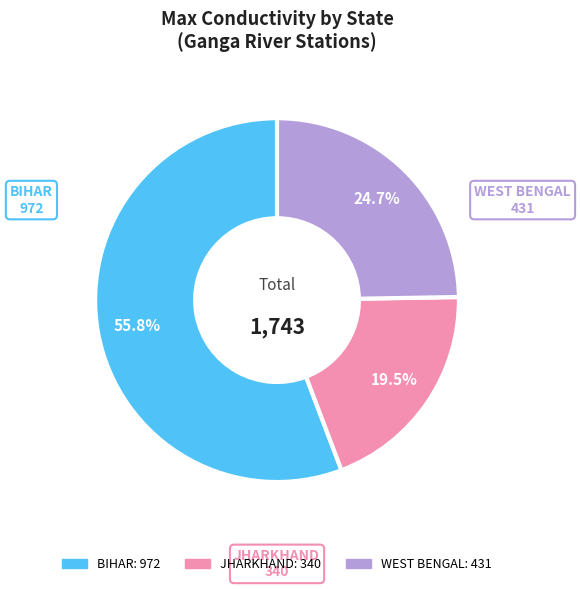

Rank the categories by value from lowest to highest.

JHARKHAND, WEST BENGAL, BIHAR